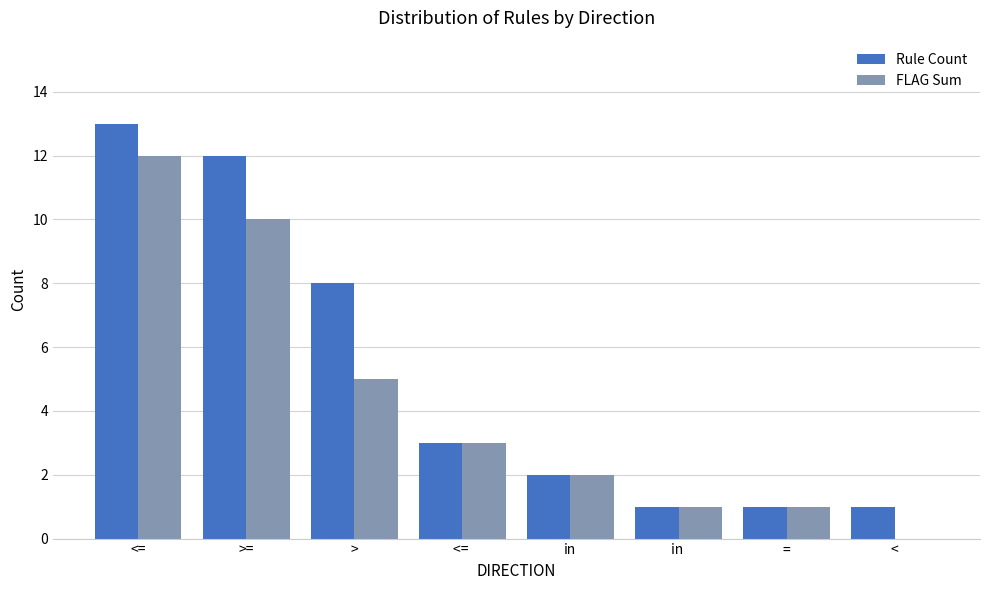

What is the sum of all FLAG Sum values?

34